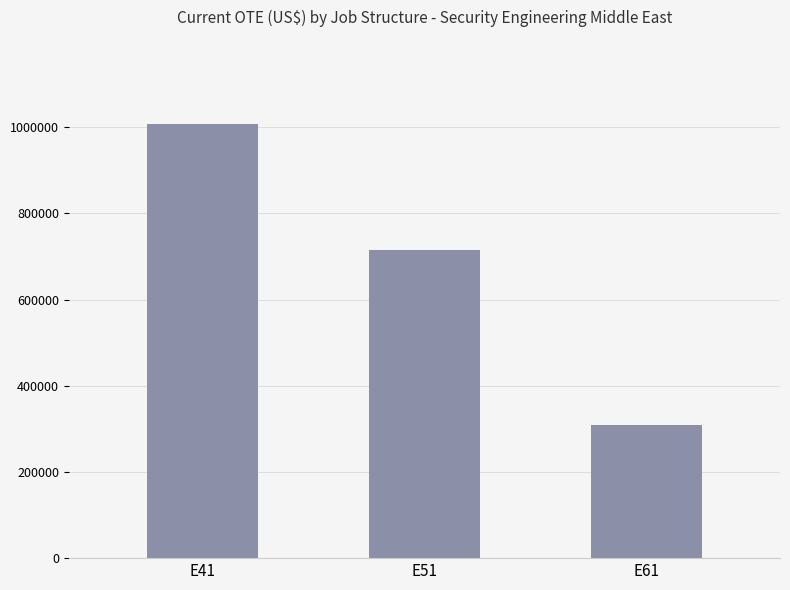

Reading right to left, extract all data points from this chart.

308611.2	715656.3	1007331.3